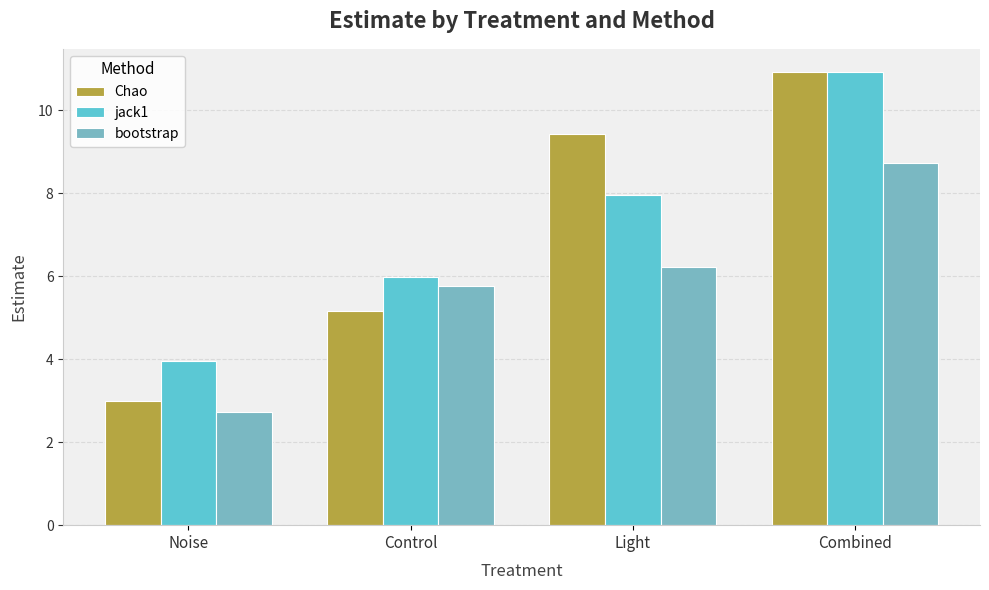

Reading left to right, list all the values displayed in this chart.

Chao: Noise=3.0	Control=5.2	Light=9.4	Combined=10.9
jack1: Noise=4.0	Control=6.0	Light=7.9	Combined=10.9
bootstrap: Noise=2.7	Control=5.8	Light=6.2	Combined=8.7